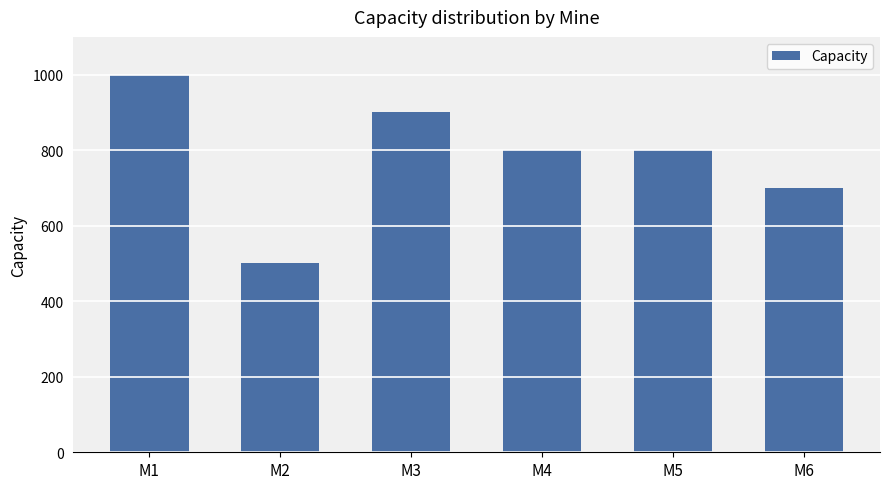

What is the difference between the maximum and second lowest values?

300